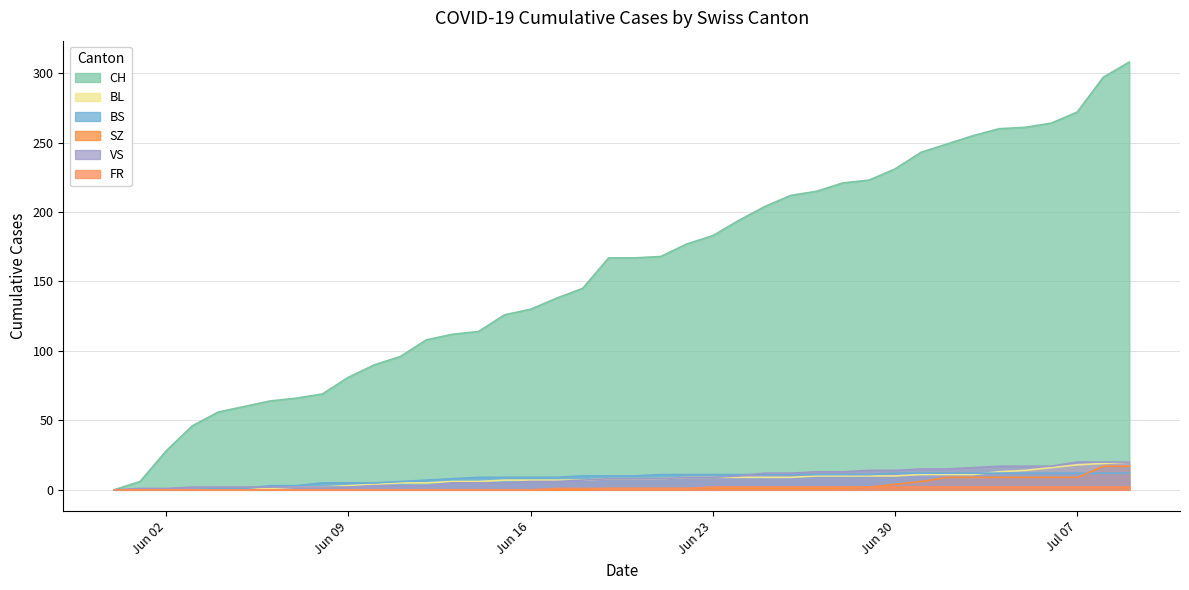

What is the difference between the maximum and minimum values in the BL series?

20